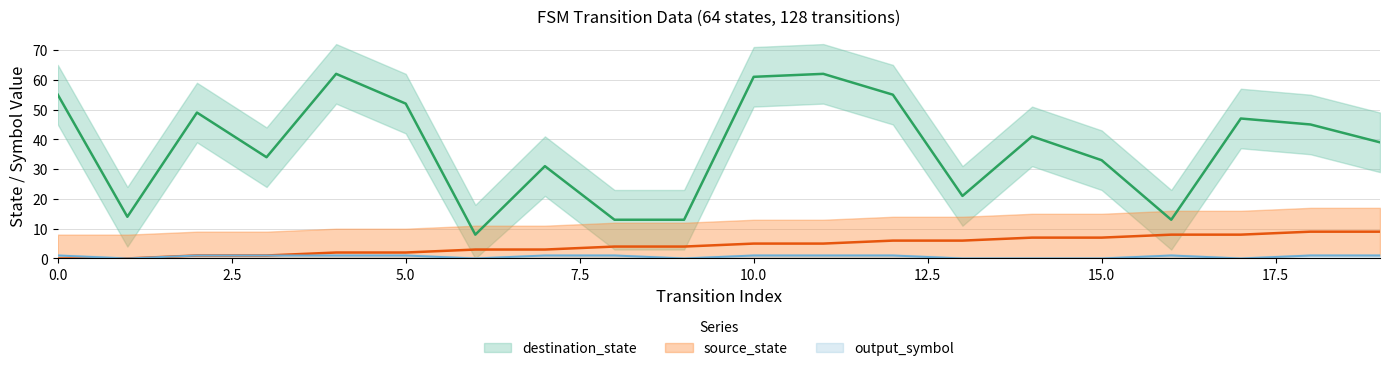

Reading right to left, what are all the values shown in this chart?

source_state: 19=9	18=9	17=8	16=8	15=7	14=7	13=6	12=6	11=5	10=5	9=4	8=4	7=3	6=3	5=2	4=2	3=1	2=1	1=0	0=0
destination_state: 19=39	18=45	17=47	16=13	15=33	14=41	13=21	12=55	11=62	10=61	9=13	8=13	7=31	6=8	5=52	4=62	3=34	2=49	1=14	0=55
output_symbol: 19=1	18=1	17=0	16=1	15=0	14=0	13=0	12=1	11=1	10=1	9=0	8=1	7=1	6=0	5=1	4=1	3=1	2=1	1=0	0=1